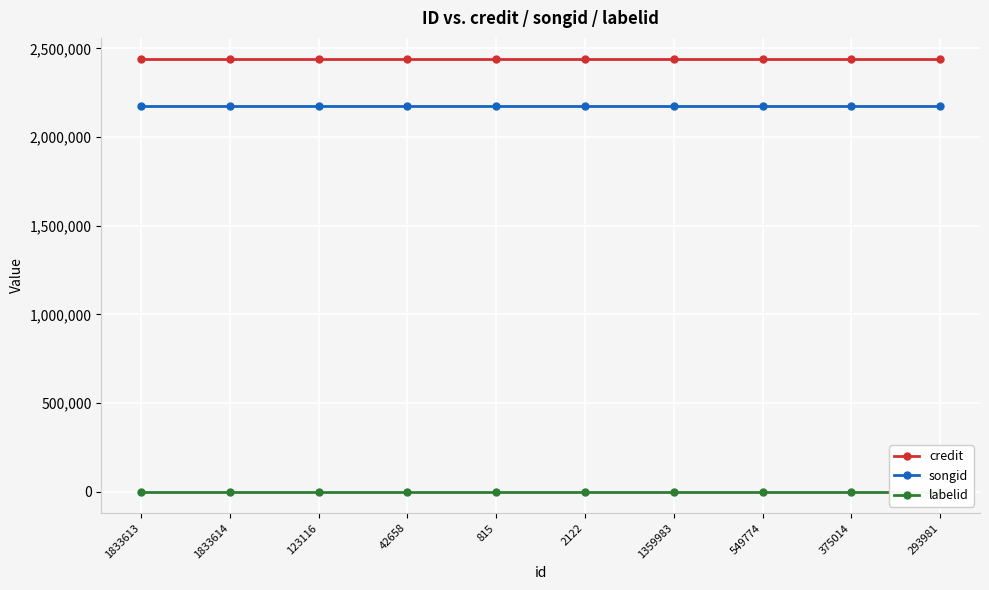

True or false: songid and credit intersect in this chart.

False